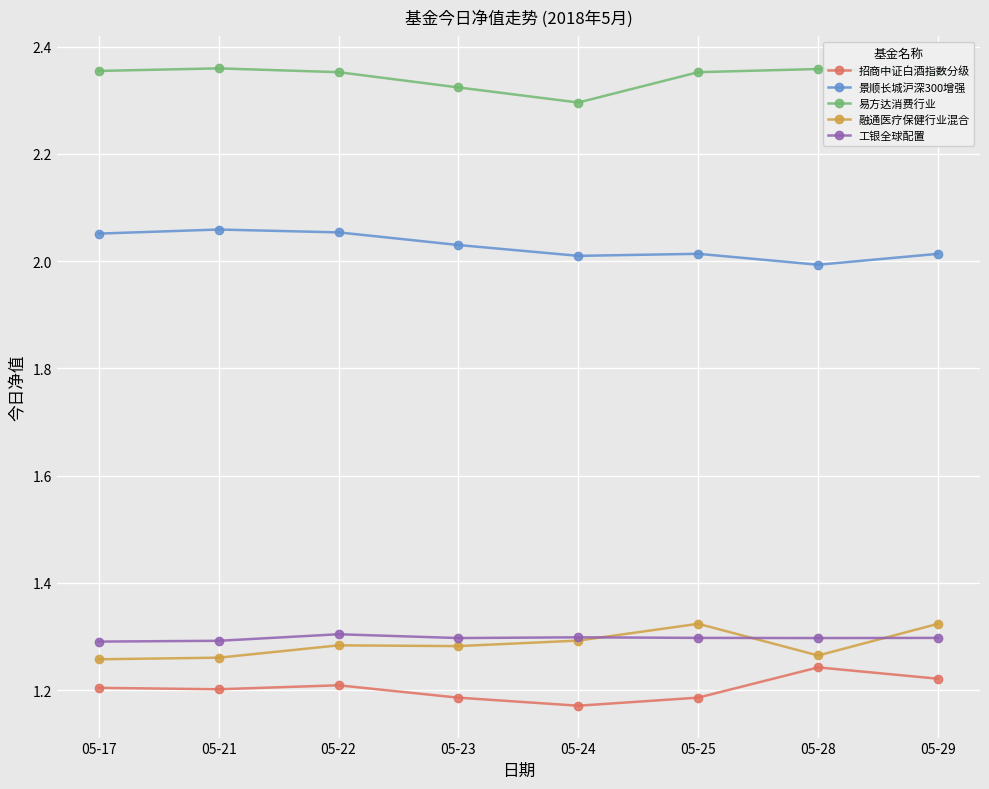

The 融通医疗保健行业混合 series shows 1.3 at 05-24. True or false?

True